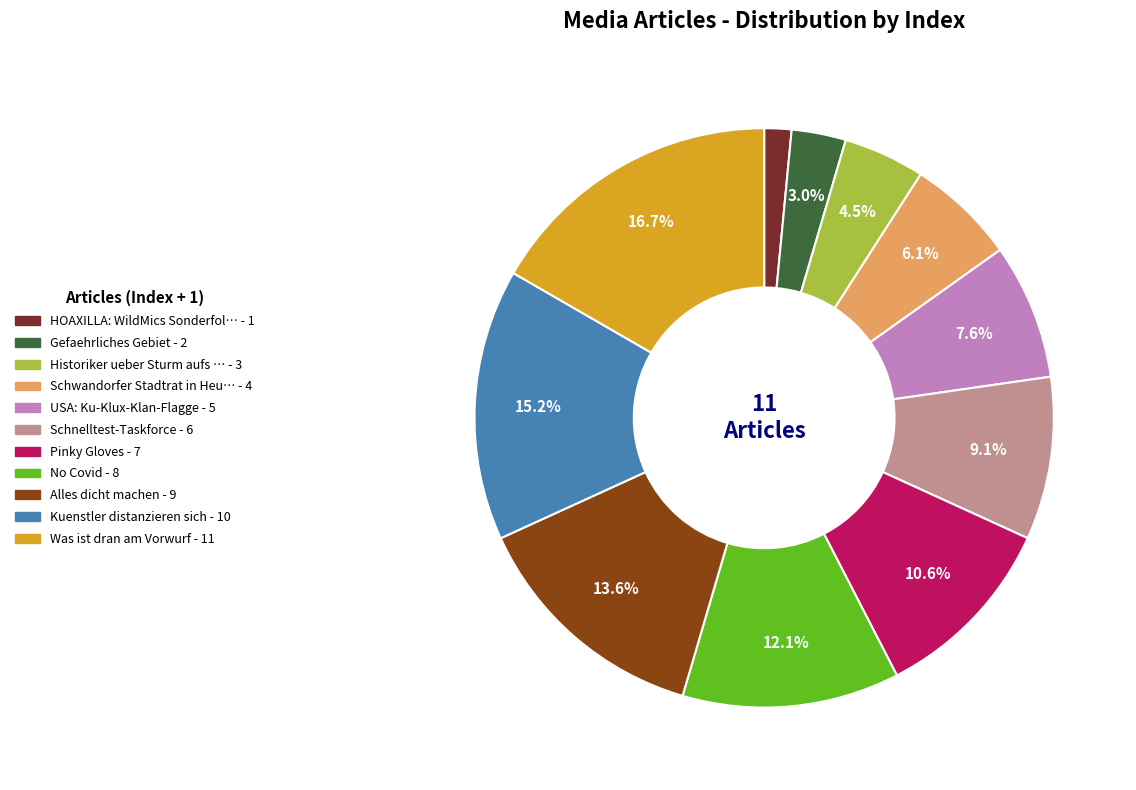

How many segments does this pie chart have?

11